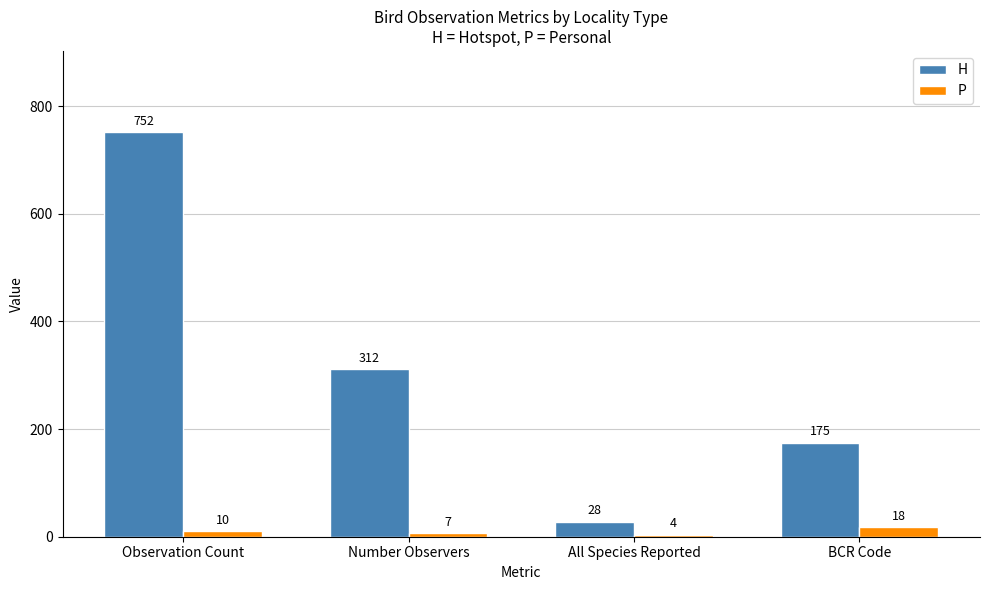

How many series are shown in this chart?

2